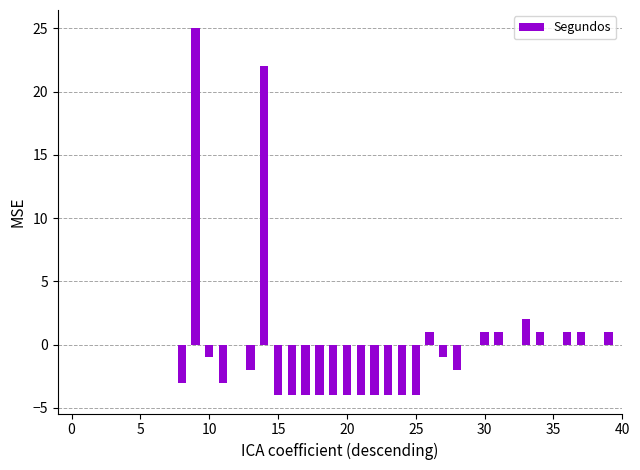

What is the greatest value displayed?

25